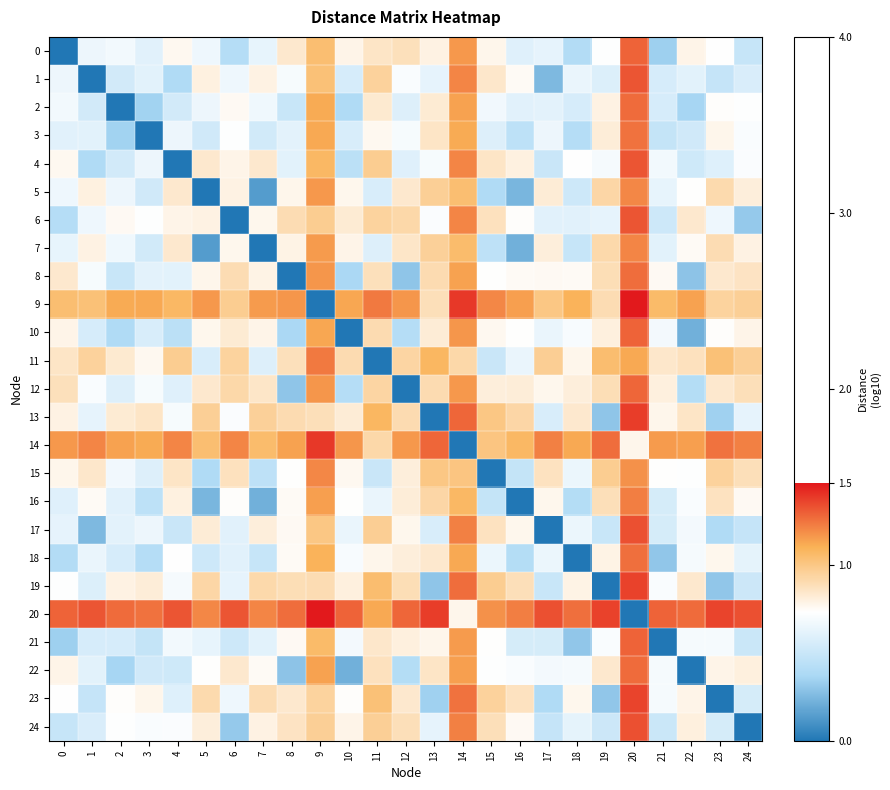

At how many categories does at least one series exceed 0?

25